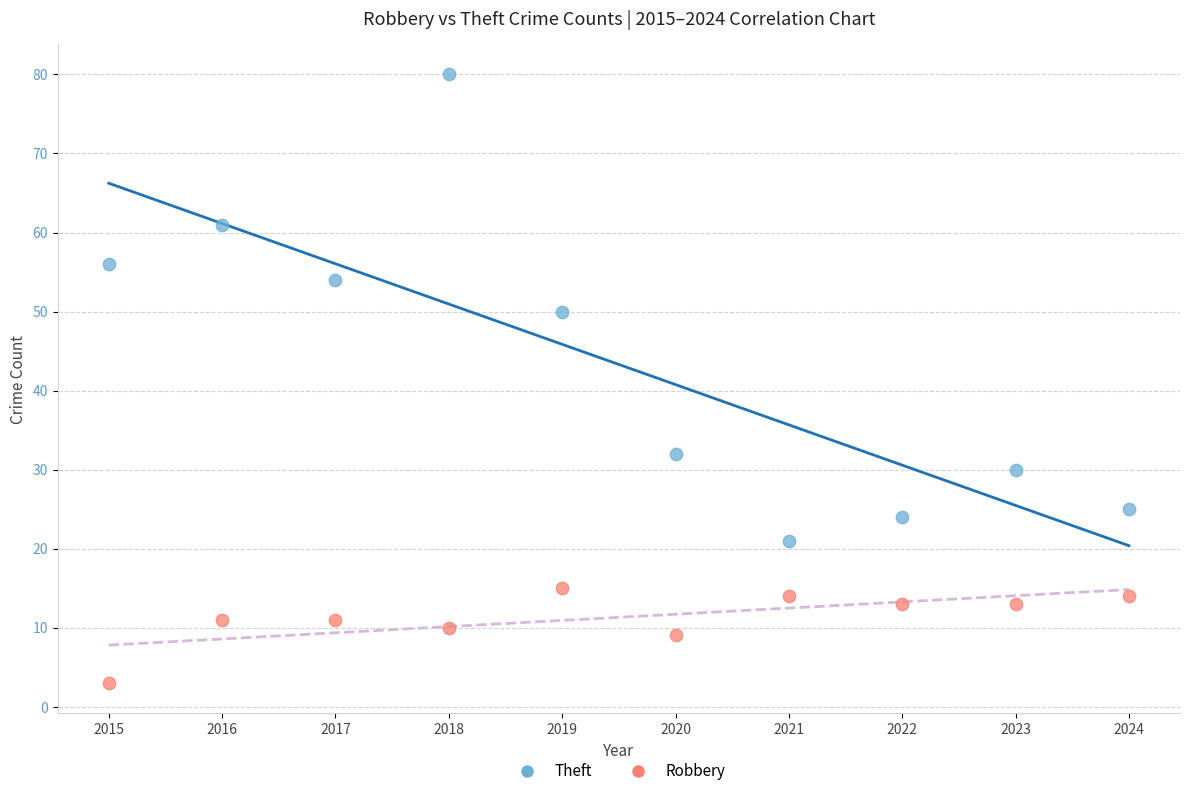

Which series contains the lowest Y value?

Robbery